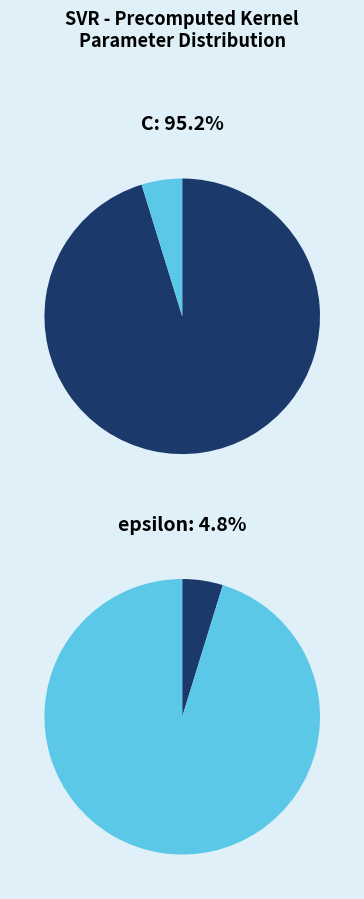

Approximately how many times larger is the value at C compared to epsilon?

20.0